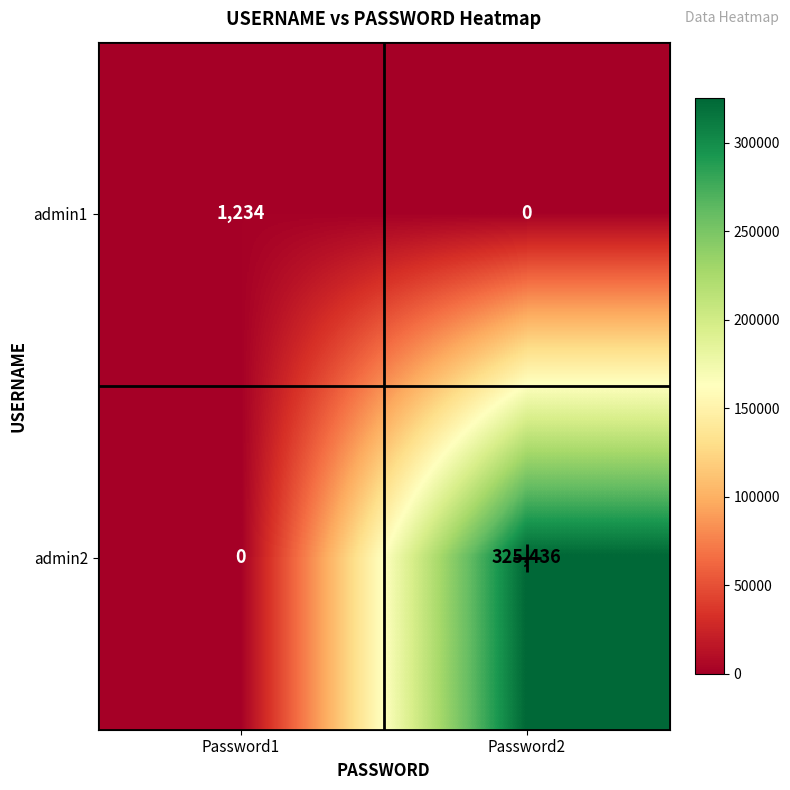

Rank the series by their maximum value, from lowest to highest.

admin1, admin2